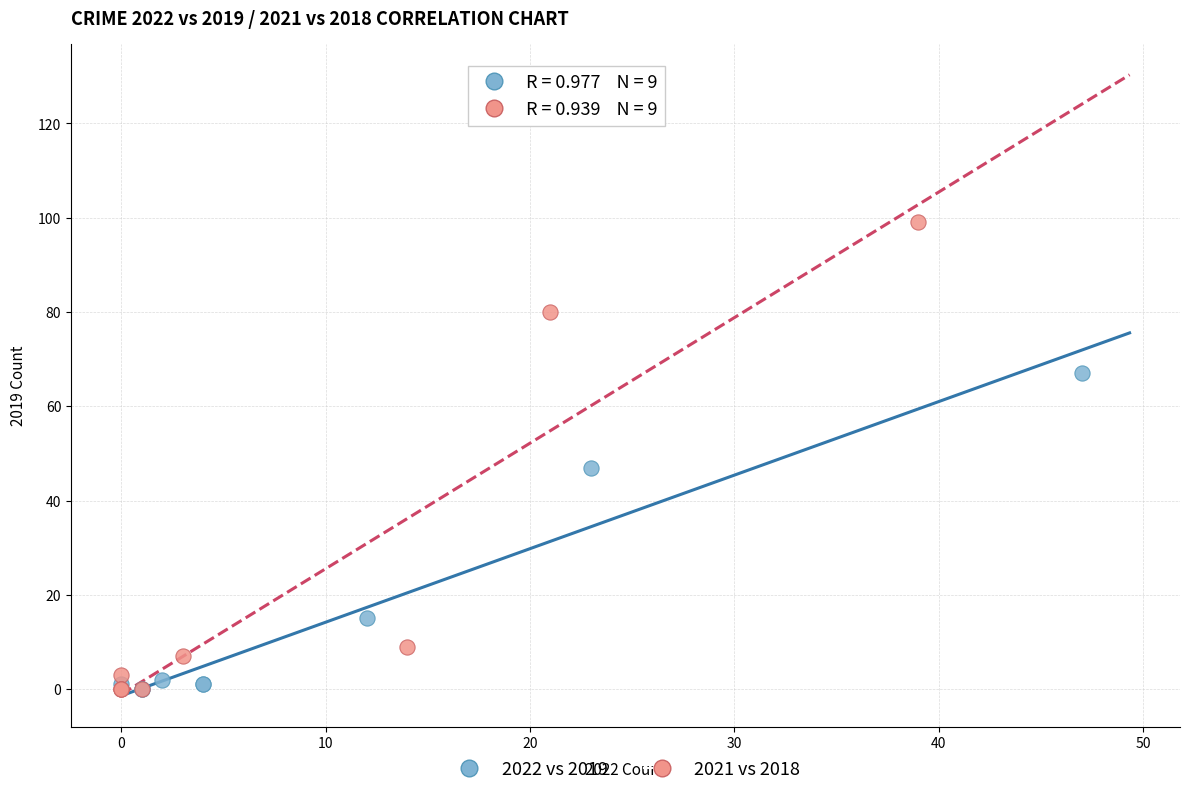

Which series reaches the maximum Y coordinate?

2021 vs 2018